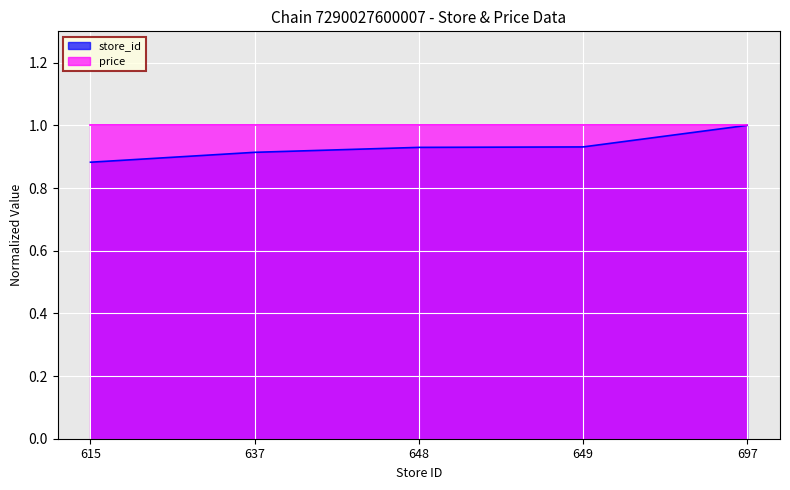

What is the difference between the maximum and second lowest values?

0.1